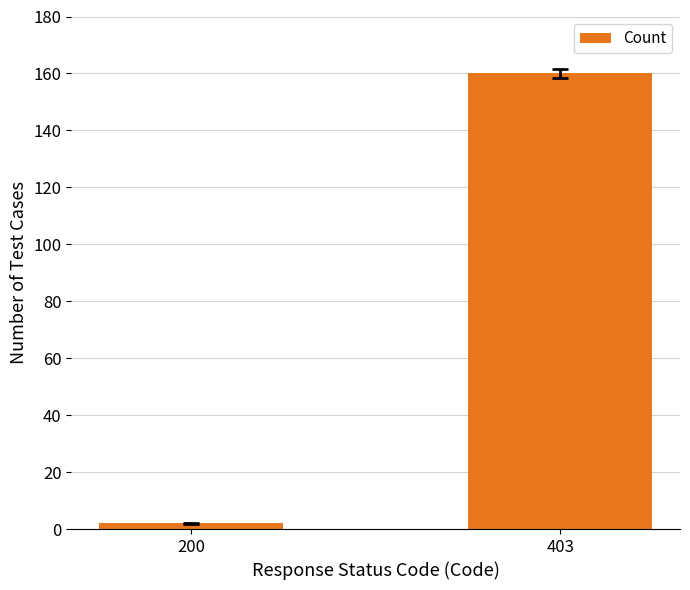

How many values are below 160?

1